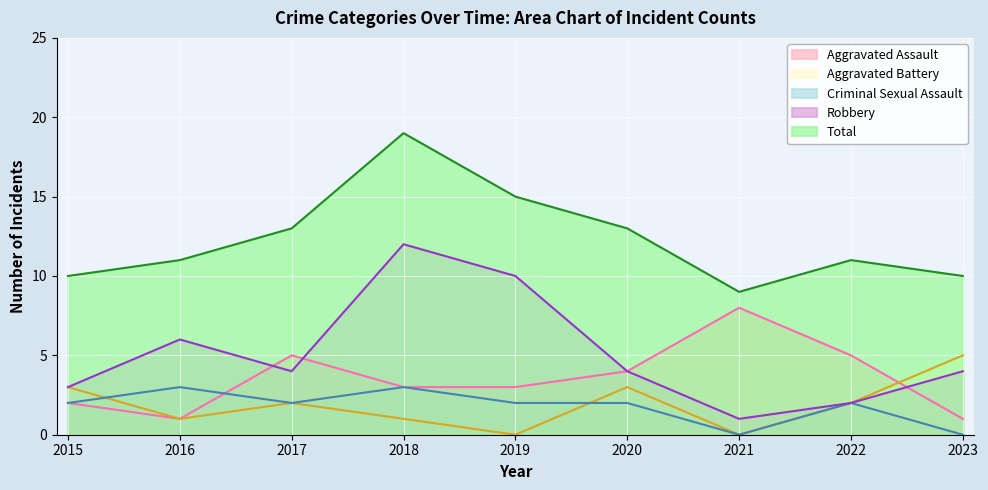

Rank the categories by Total value from highest to lowest.

2018, 2019, 2017, 2020, 2016, 2022, 2015, 2023, 2021